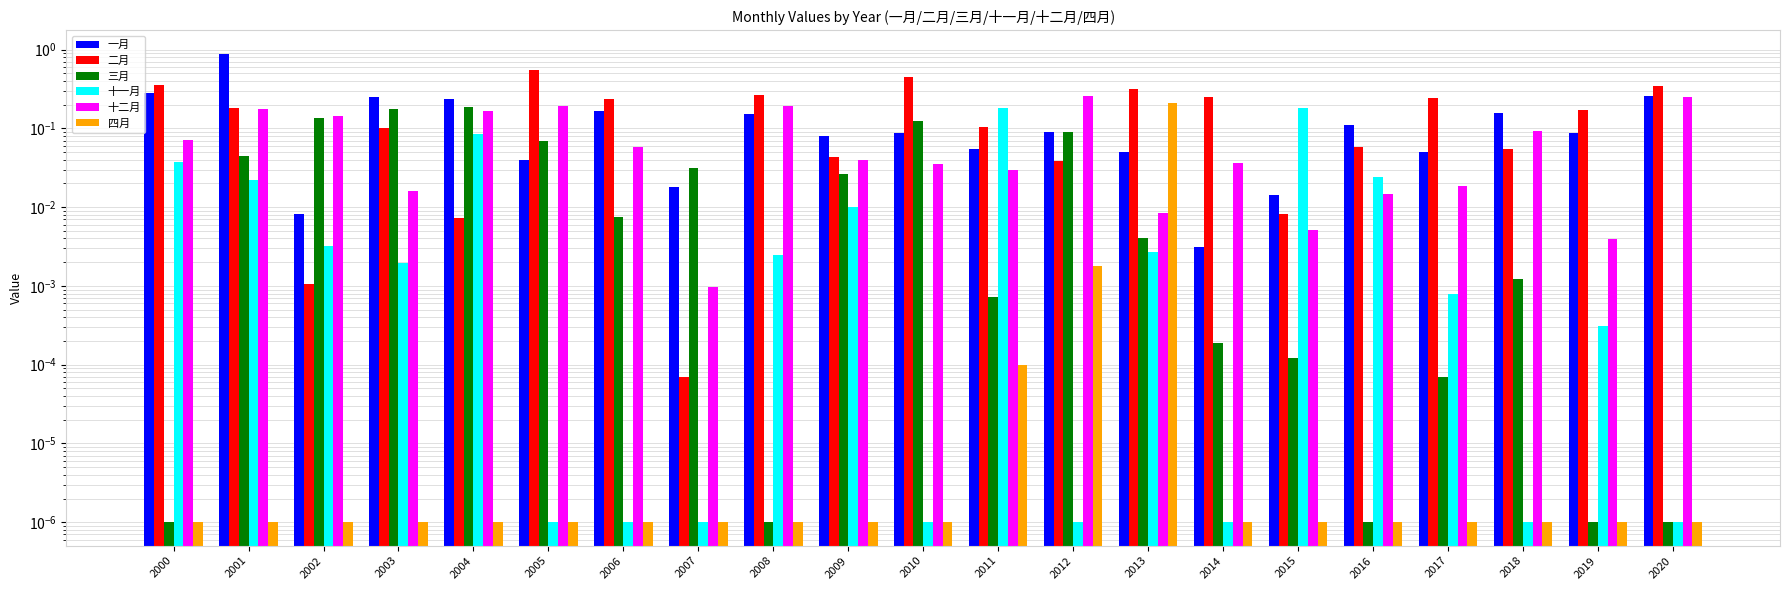

What is the sum of all 十二月 values?

1.8